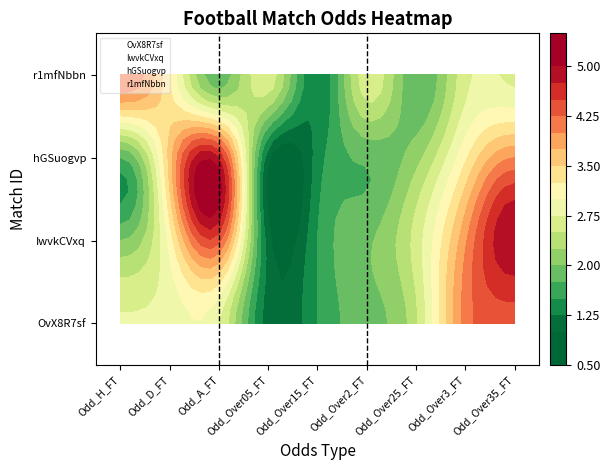

Read the r1mfNbbn value at Odd_Over2_FT.

3